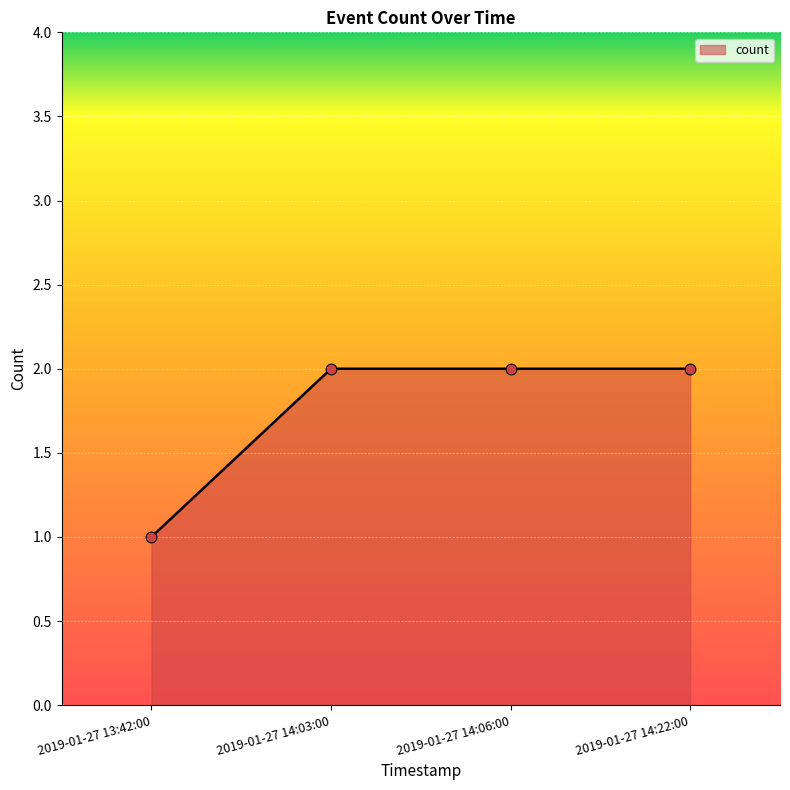

Approximately how many times larger is the value at 2019-01-27 14:03:00 compared to 2019-01-27 14:06:00?

1.0